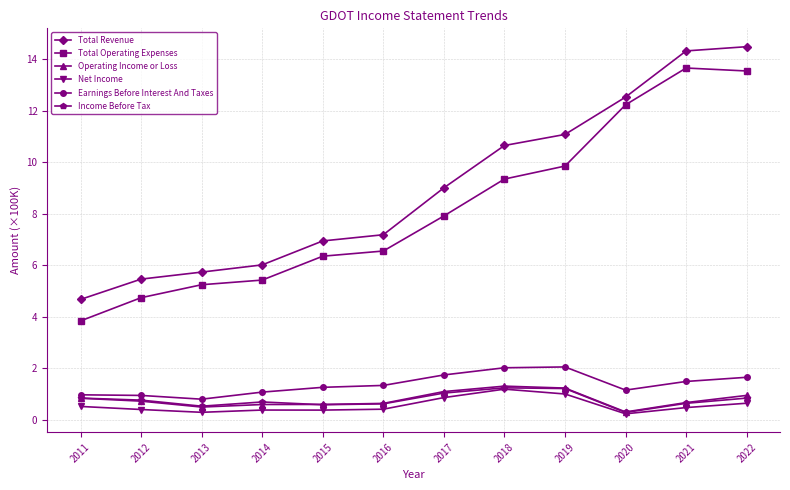

What is the sum of the Net Income values at 2016 and 2014?

0.8